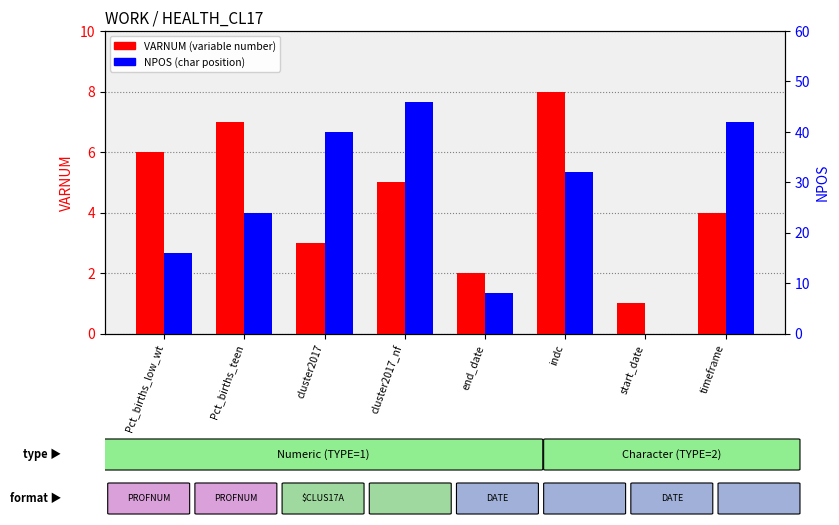

How many data points does each series have?

8